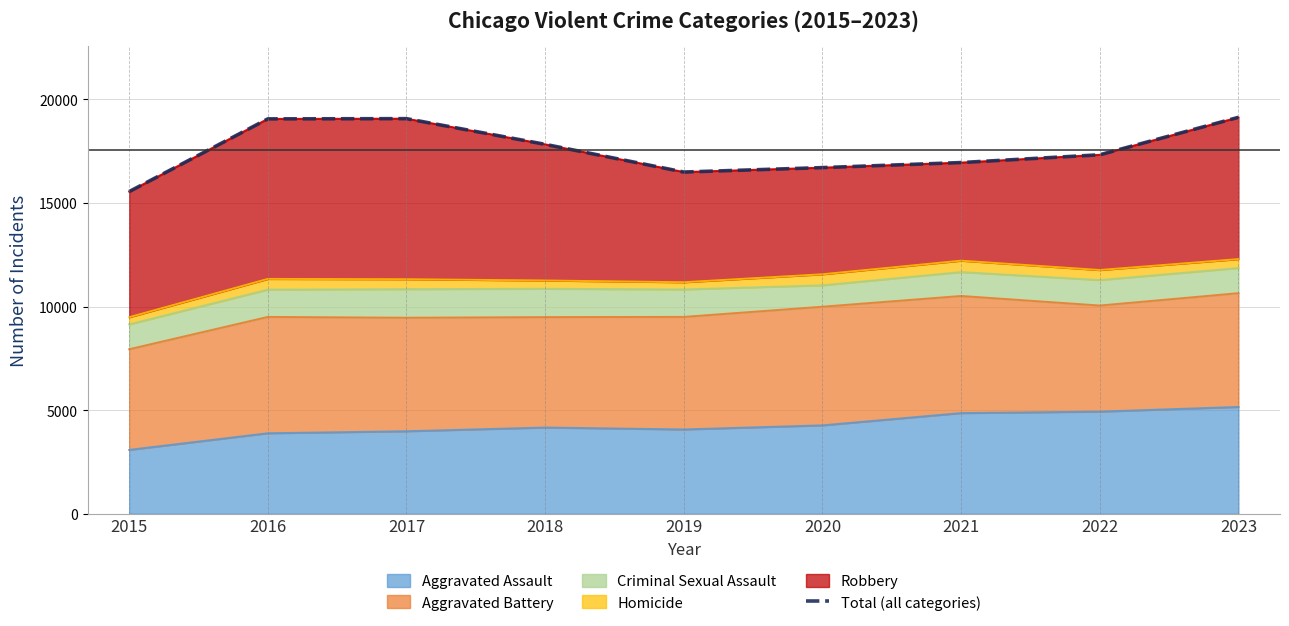

List the labels in order of value, smallest first.

2015, 2019, 2020, 2021, 2022, 2018, 2016, 2017, 2023